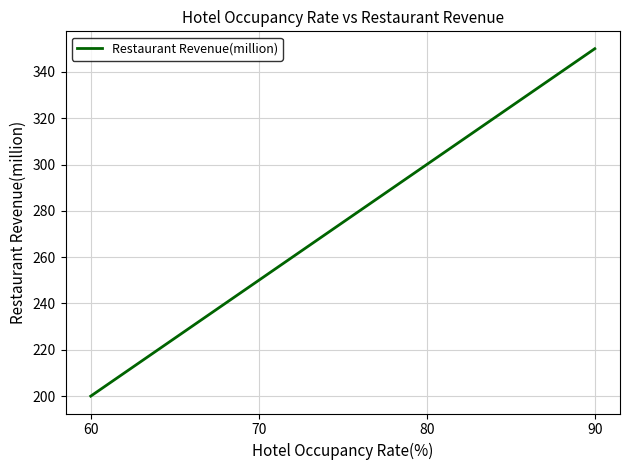

What value does the data have at 80?

300